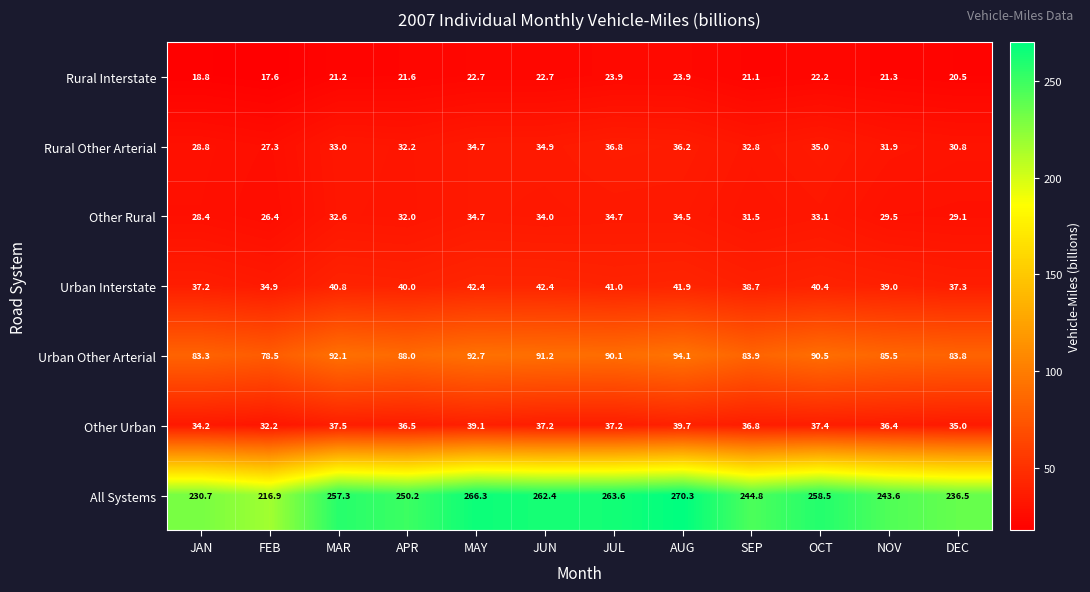

What is the approximate value of Rural Interstate at JUL?

23.9